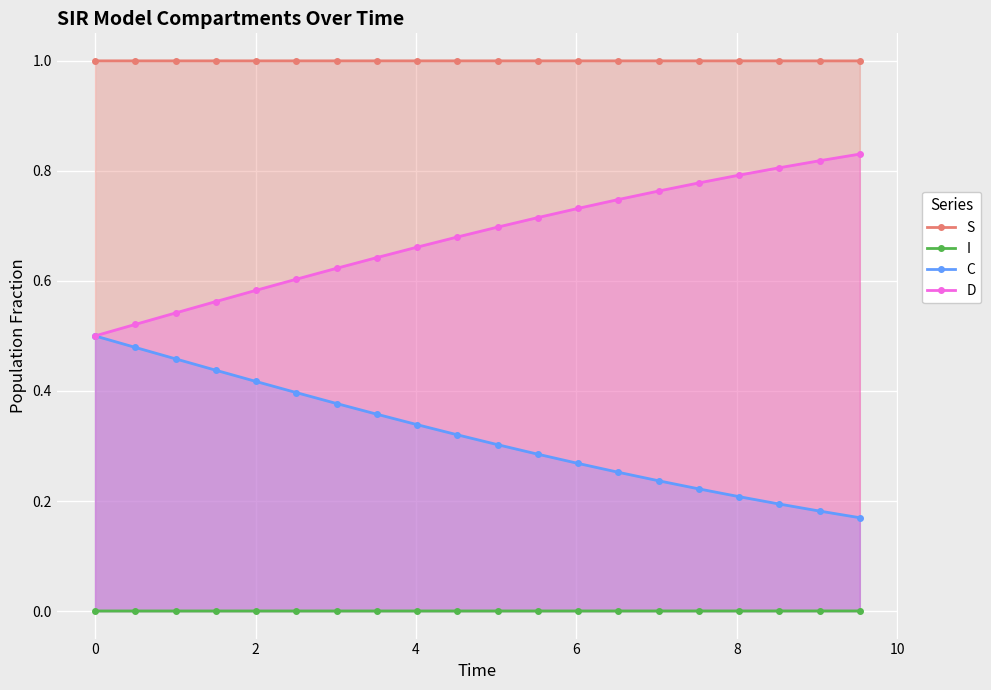

How many distinct data groups are displayed?

4